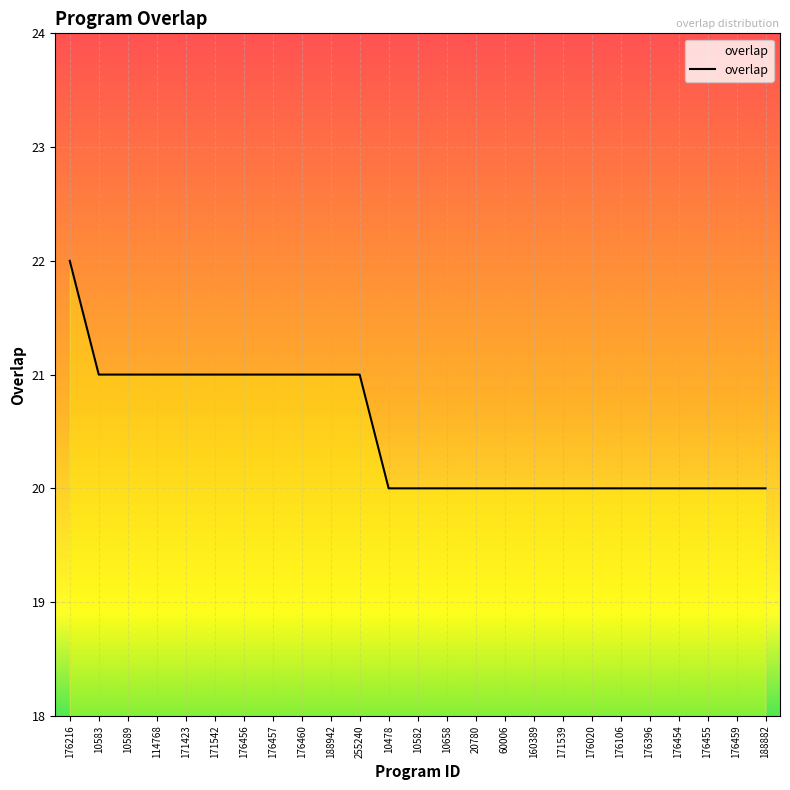

What is the minimum value shown in the chart?

20